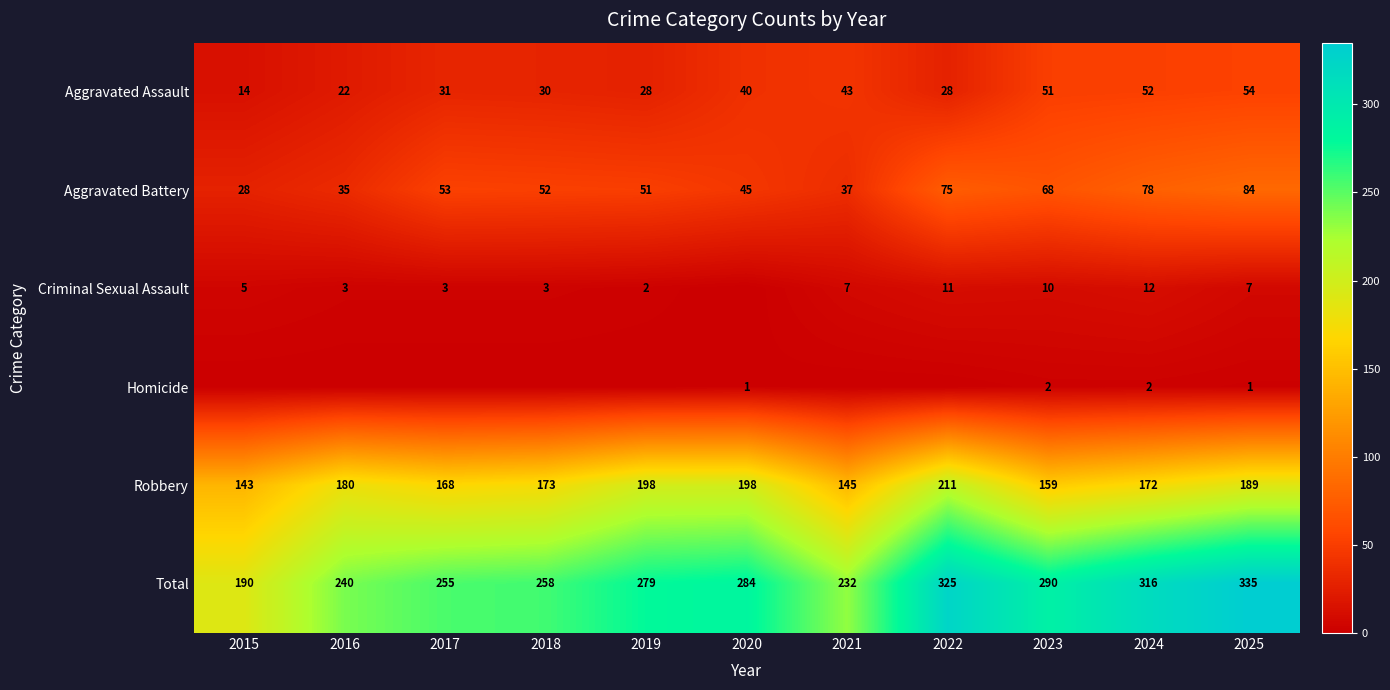

What is the spread (max minus min) of values at 2025?

334